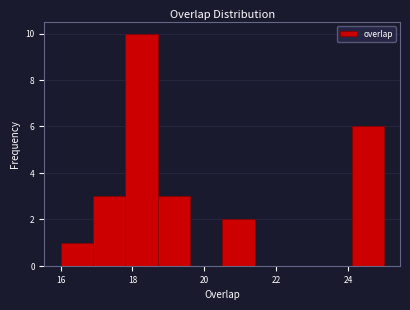

Reading left to right, transcribe this chart: for each bar, give the range it covers on the x-axis and its height. Neither the bar edges nor the heights are printed on the chart, so give them approximately, as read against the axes.

16.0 to 16.9: 1
16.9 to 17.8: 3
17.8 to 18.7: 10
18.7 to 19.6: 3
19.6 to 20.5: 0
20.5 to 21.4: 2
21.4 to 22.3: 0
22.3 to 23.2: 0
23.2 to 24.1: 0
24.1 to 25.0: 6